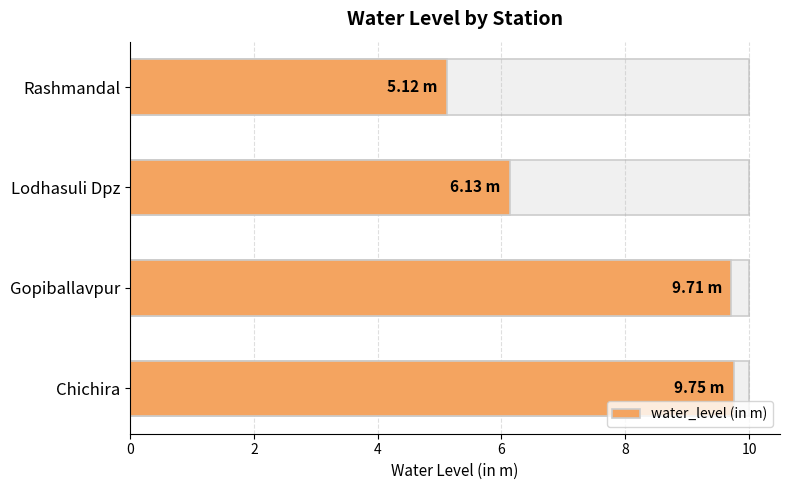

Does the chart contain stacked bars?

No